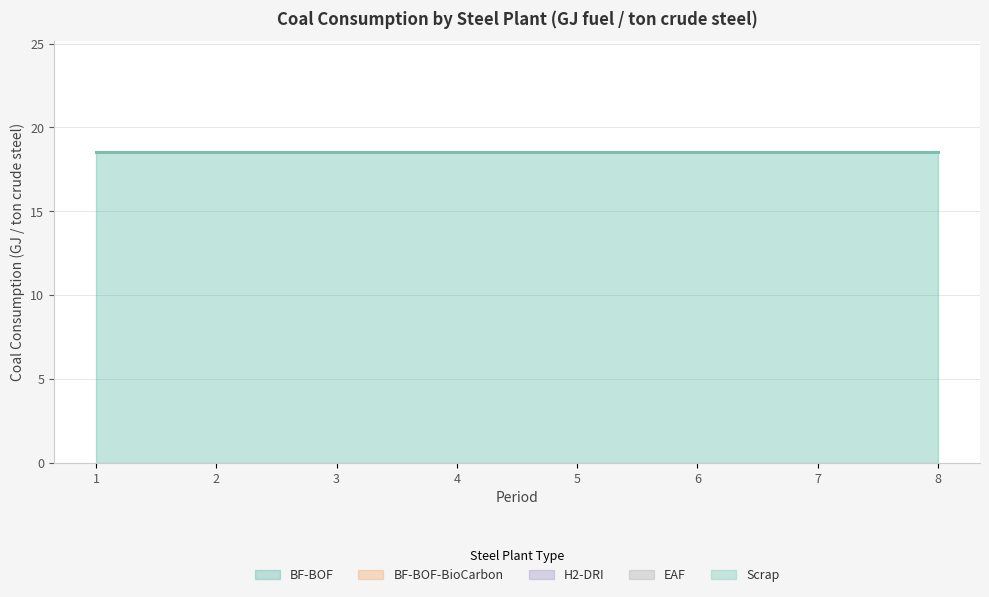

Which series has the widest spread of values?

BF-BOF